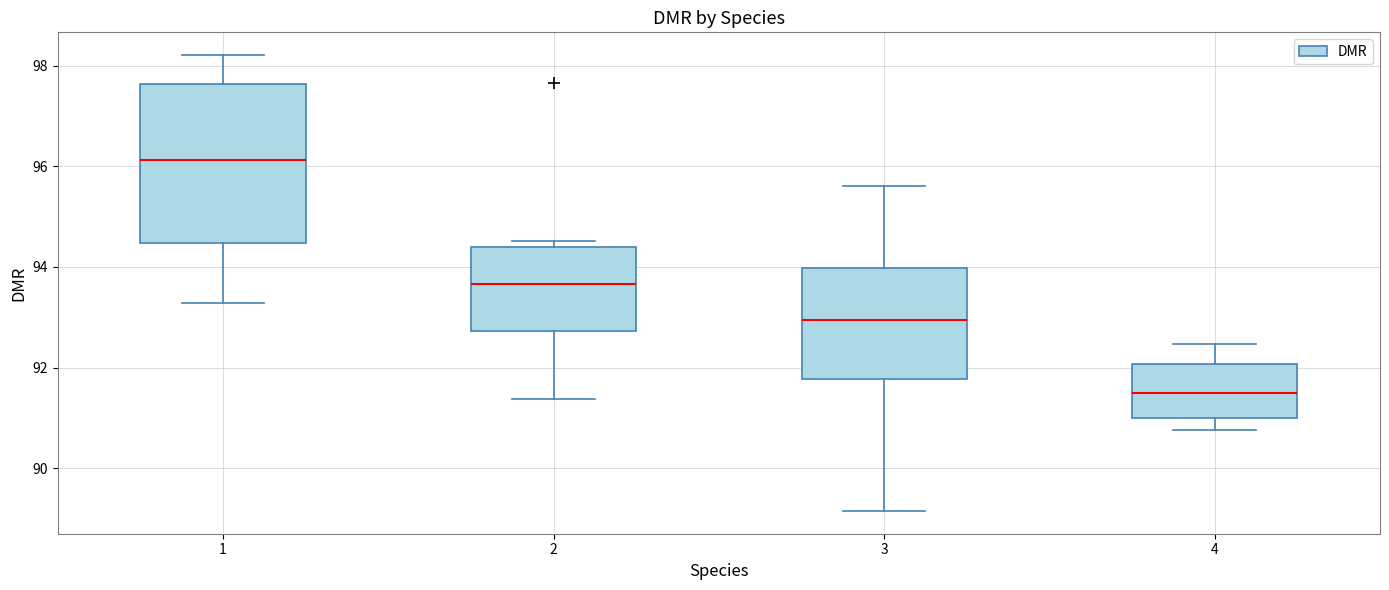

Reading left to right, transcribe this box plot: for each box, give where its median line is, the range the box spans, and where its two whiskers end, as read against the y-axis. The values are not printed on the chart, so give them approximately, as read against the axis.

1: median 96.2, box 94.4 to 97.6, whiskers 93.2 to 98.2
2: median 93.6, box 92.8 to 94.4, whiskers 91.4 to 94.6
3: median 93.0, box 91.8 to 94.0, whiskers 89.2 to 95.6
4: median 91.4, box 91.0 to 92.0, whiskers 90.8 to 92.4